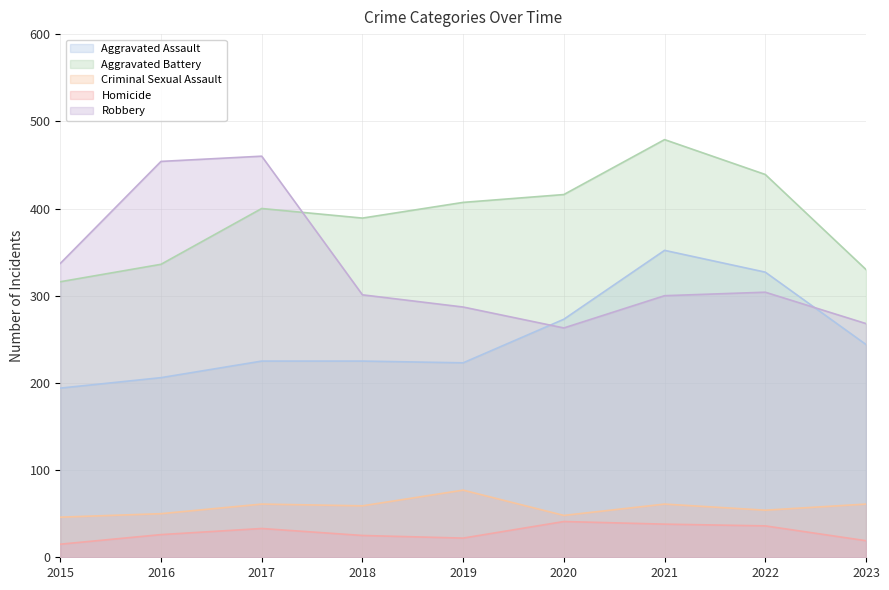

List the labels in order of Robbery value, smallest first.

2020, 2023, 2019, 2021, 2018, 2022, 2015, 2016, 2017